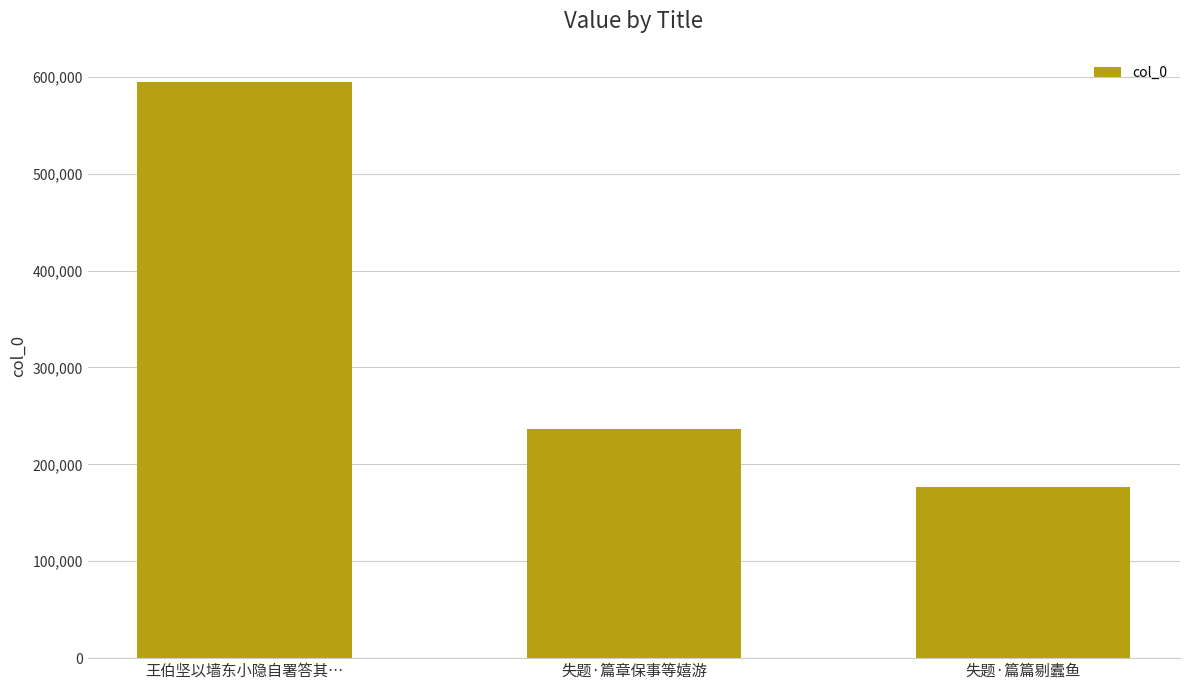

What position from the left is 失题·篇篇剔蠹鱼?

3